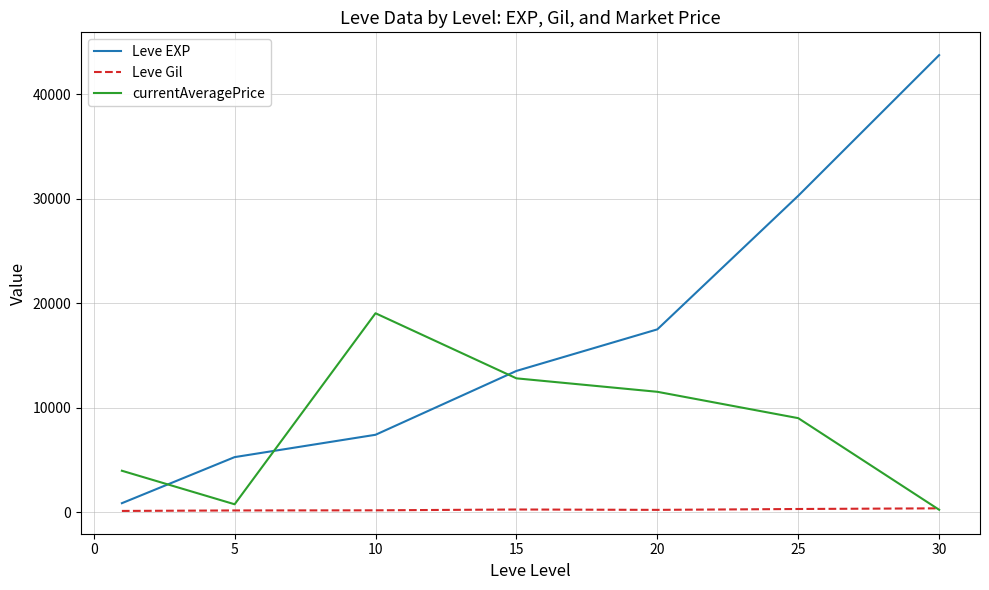

Which series has the largest range (max minus min)?

Leve EXP